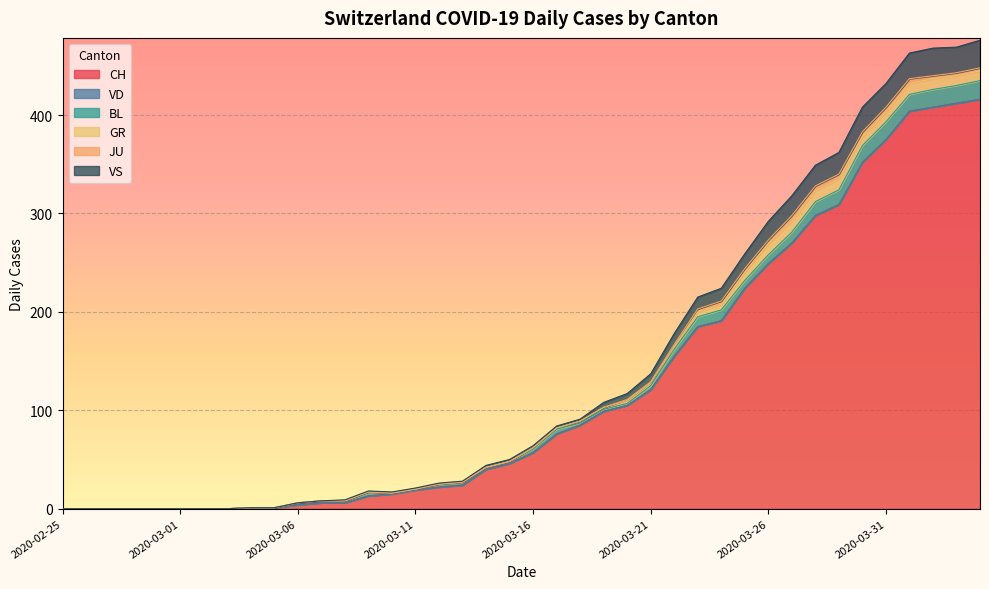

What position from the right is 2020-03-02?

34